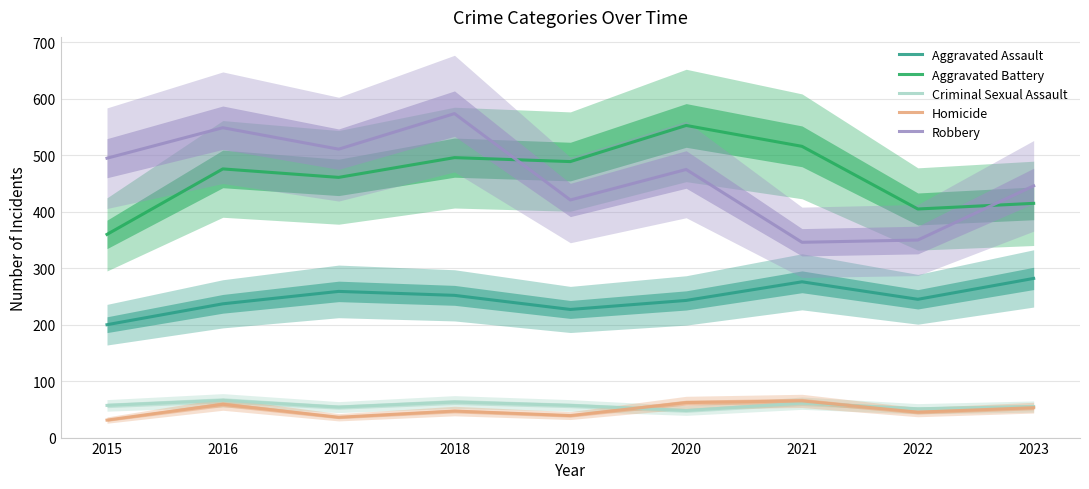

The value of Aggravated Assault at 2020 is 122. True or false?

False